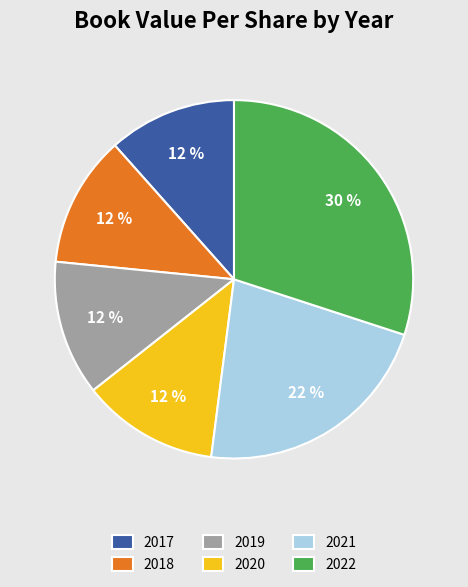

Is there any slice that represents more than half of the pie?

No